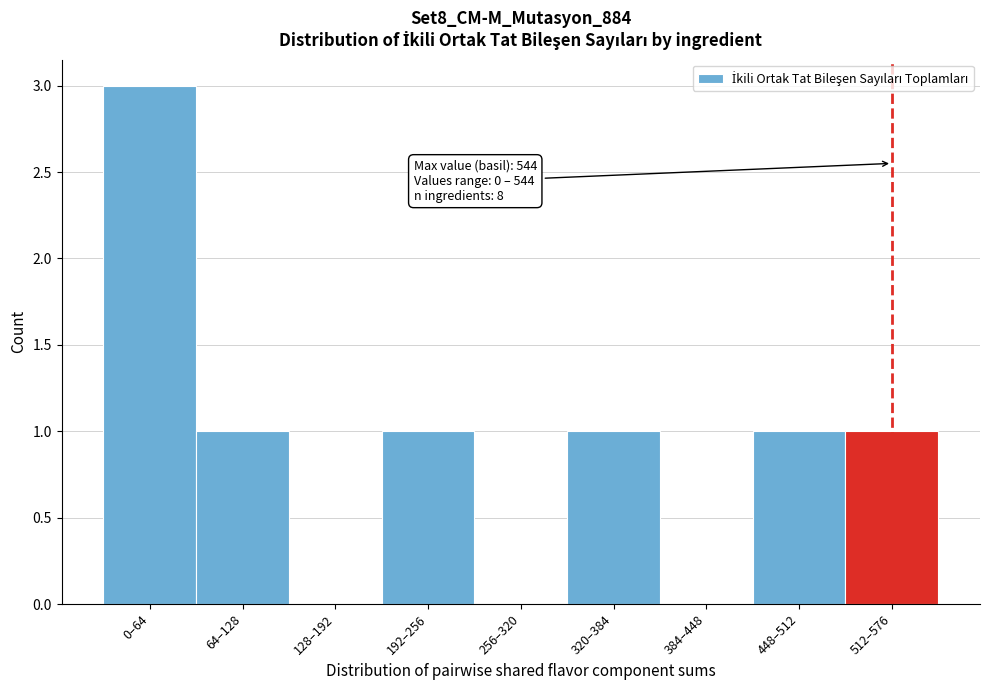

Reading left to right, list all the values displayed in this chart.

0–64=3	64–128=1	128–192=0	192–256=1	256–320=0	320–384=1	384–448=0	448–512=1	512–576=1